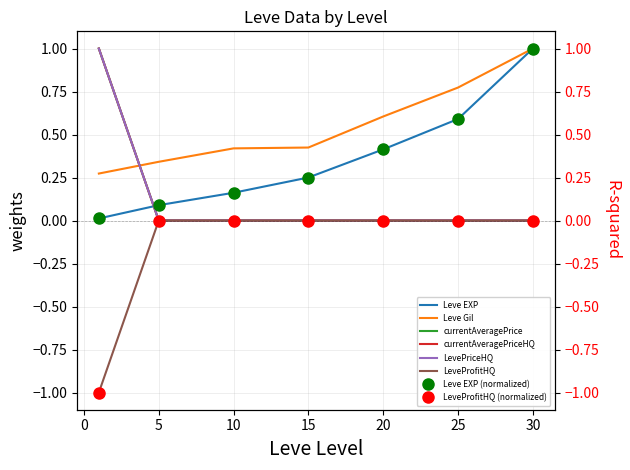

What is the smallest value displayed?

-1.0